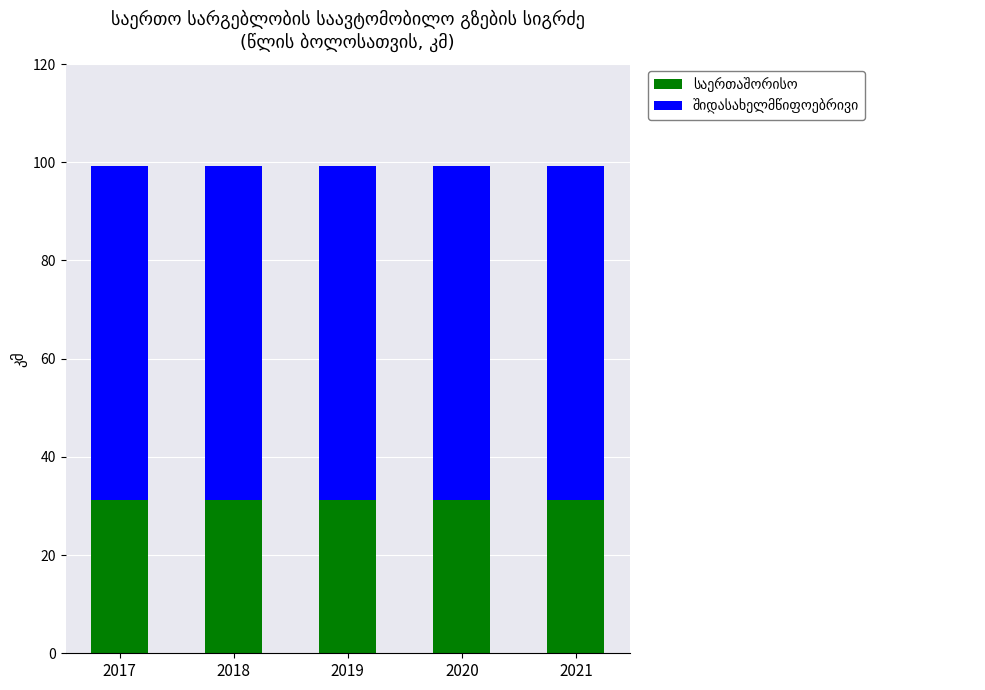

What is the total value across all series at 2017?

99.3